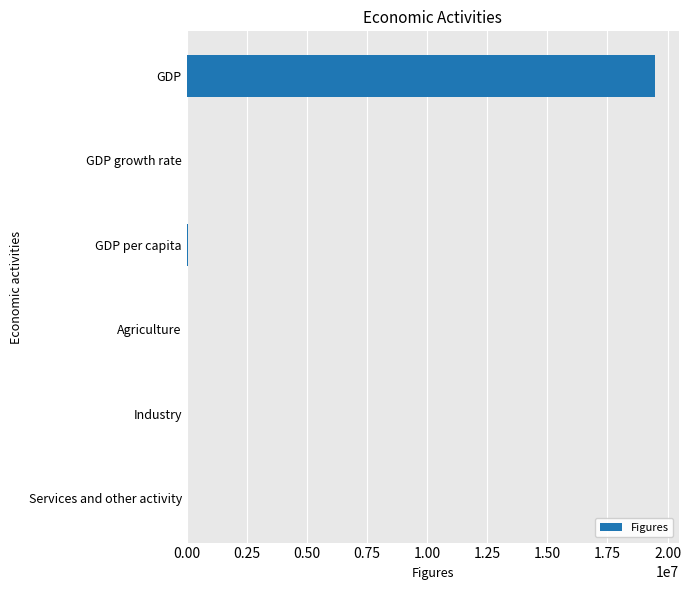

Count the number of values greater than 80.

3